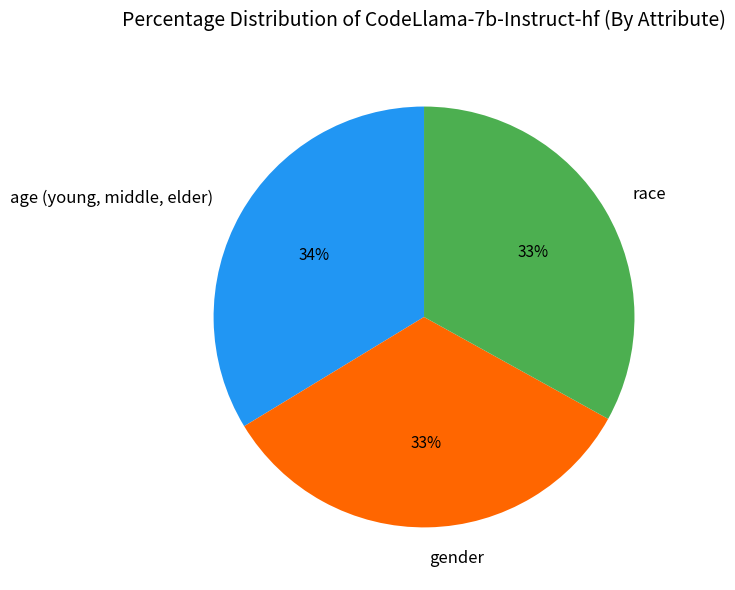

True or false: age (young, middle, elder) accounts for 34% of the total.

True